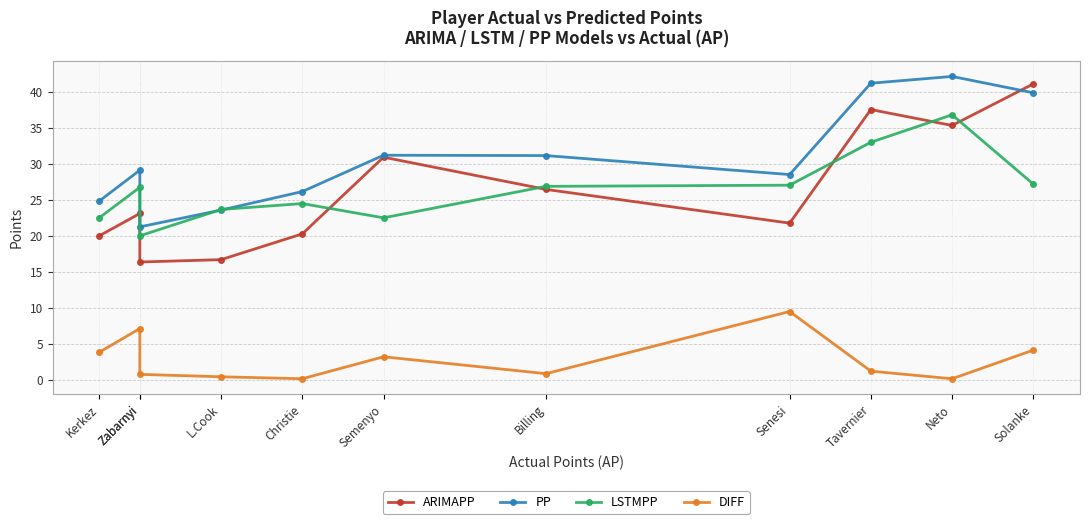

What are all the series names shown in the legend?

ARIMAPP, PP, LSTMPP, DIFF